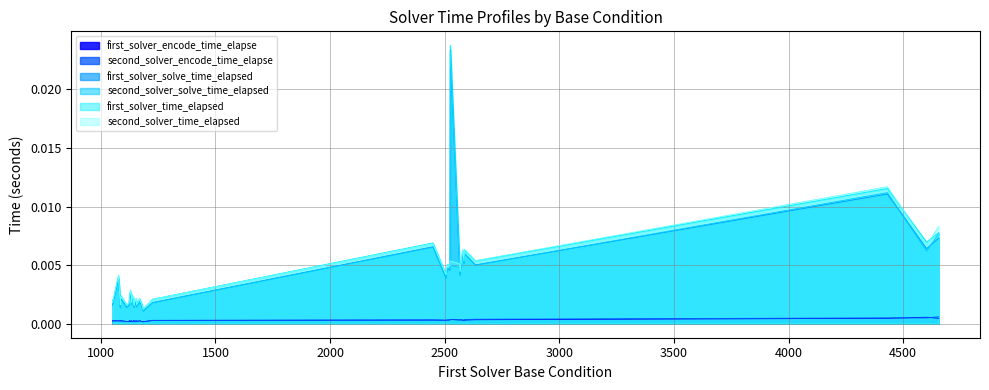

Is the value of second_solver_time_elapsed at 1143 greater than the value of first_solver_encode_time_elapse at 2567?

Yes